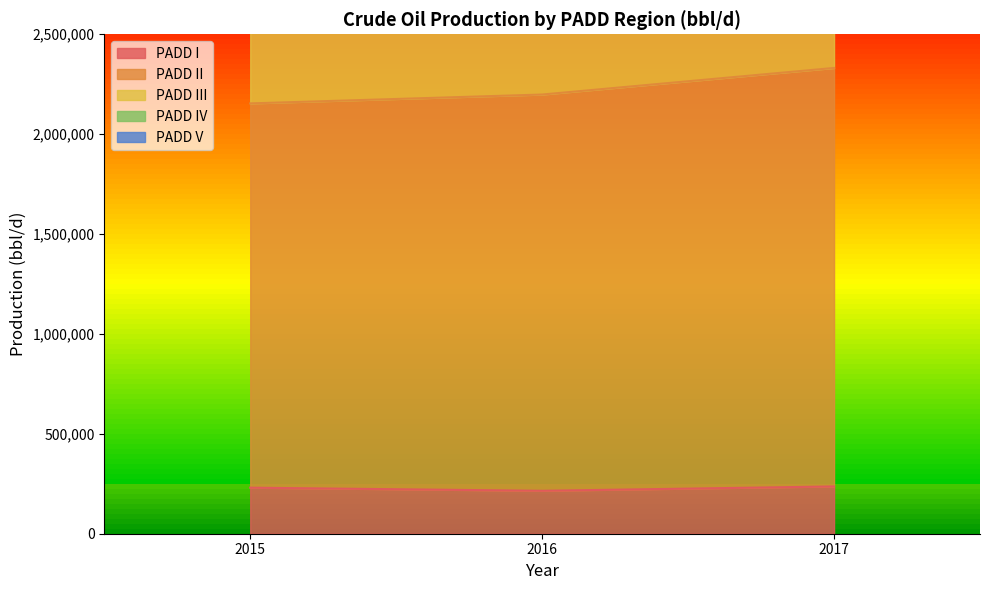

What is the total value across all series at 2015?

7950868.4